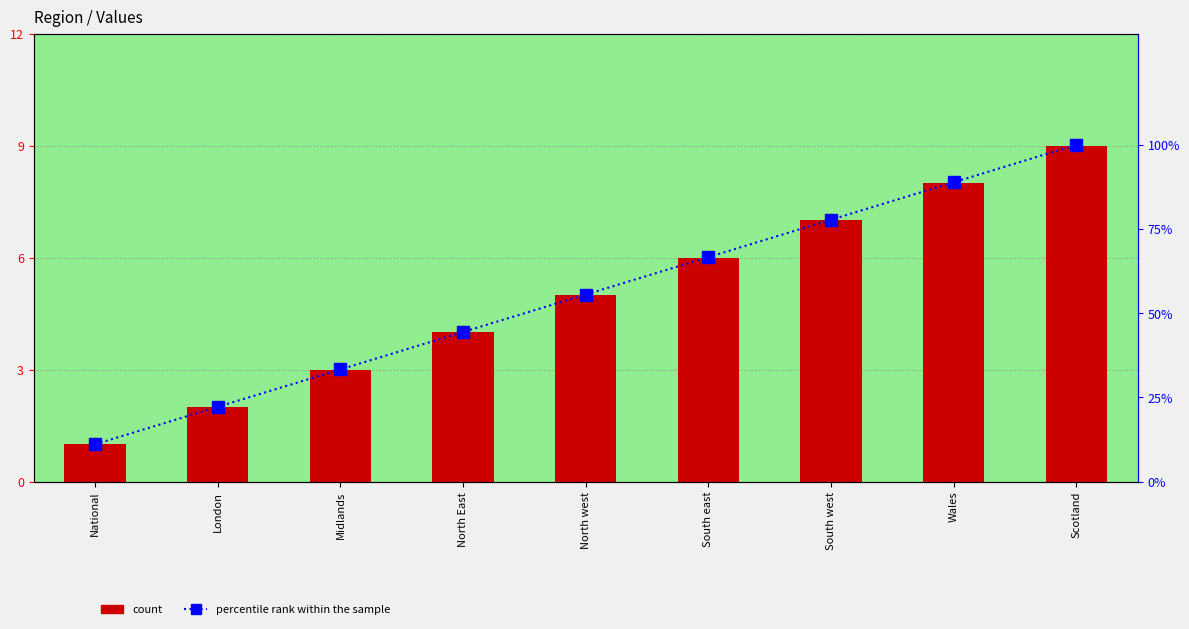

At which label does percentile rank within the sample first exceed 55?

North west